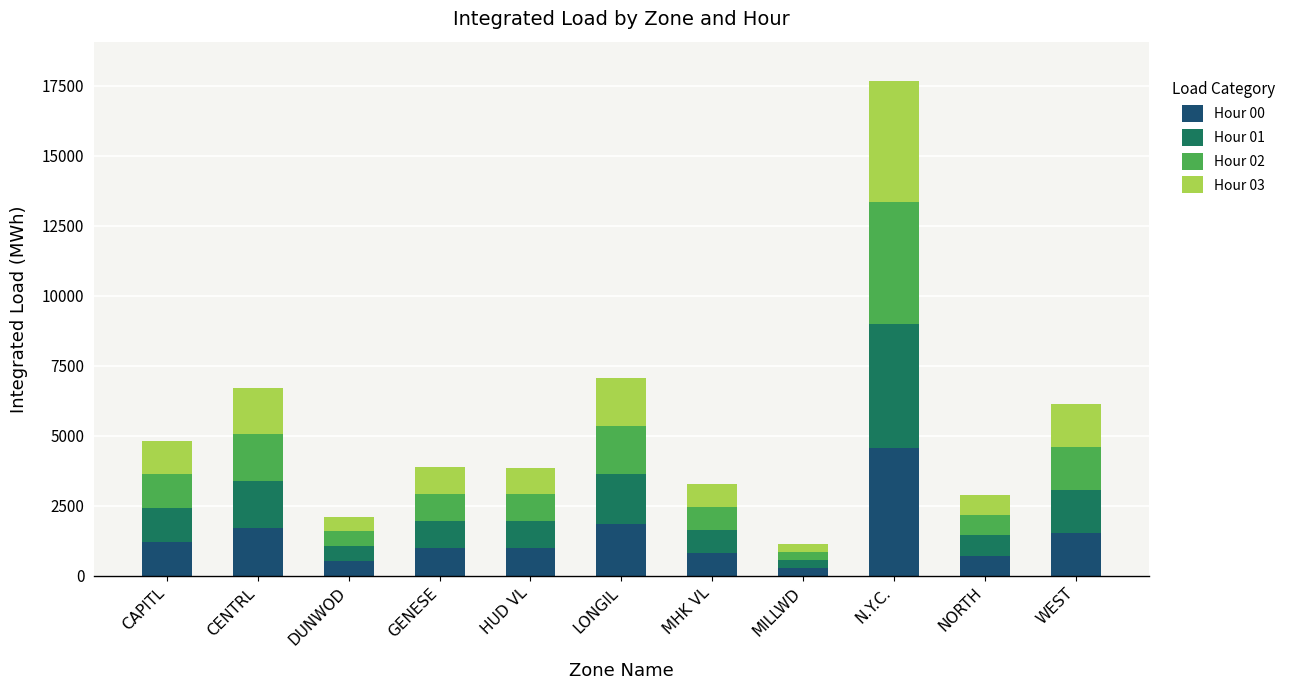

The Hour 00 series shows 1551.7 at WEST. True or false?

True